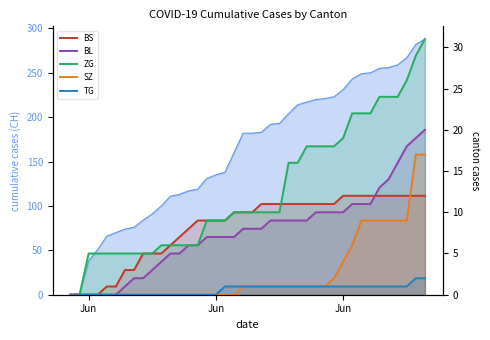

Reading left to right, transcribe all the data shown in this chart.

BS: 0	0	0	0	1	1	3	3	5	5	5	6	7	8	9	9	9	9	10	10	10	11	11	11	11	11	11	11	11	11	12	12	12	12	12	12	12	12	12	12
BL: 0	0	0	0	0	0	1	2	2	3	4	5	5	6	6	7	7	7	7	8	8	8	9	9	9	9	9	10	10	10	10	11	11	11	13	14	16	18	19	20
ZG: 0	0	5	5	5	5	5	5	5	5	6	6	6	6	6	9	9	9	10	10	10	10	10	10	16	16	18	18	18	18	19	22	22	22	24	24	24	26	29	31
SZ: 0	0	0	0	0	0	0	0	0	0	0	0	0	0	0	0	0	0	0	1	1	1	1	1	1	1	1	1	1	2	4	6	9	9	9	9	9	9	17	17
TG: 0	0	0	0	0	0	0	0	0	0	0	0	0	0	0	0	0	1	1	1	1	1	1	1	1	1	1	1	1	1	1	1	1	1	1	1	1	1	2	2